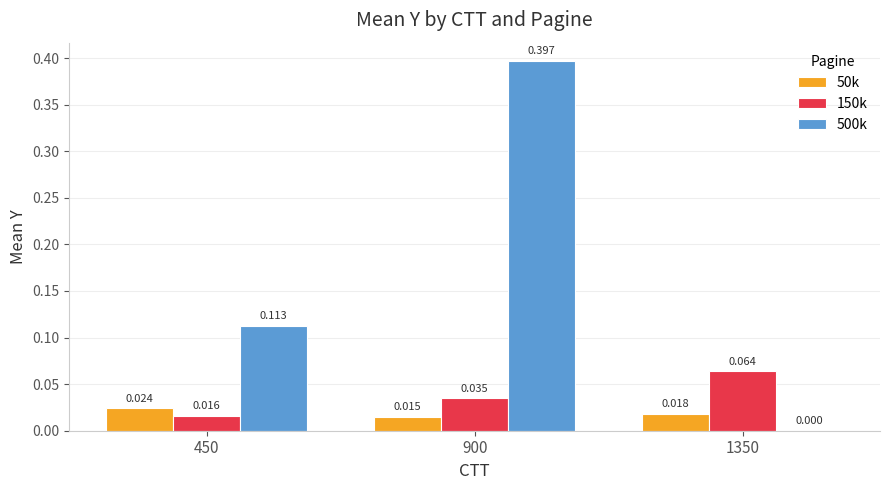

Is the value of 150k at 1350 greater than the value of 500k at 1350?

Yes